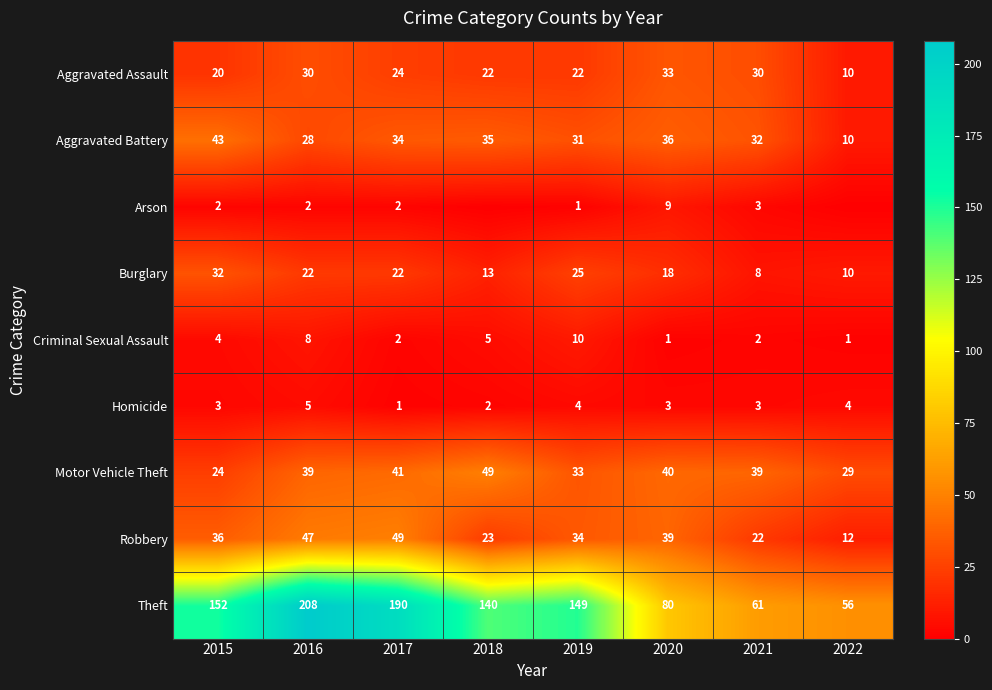

At how many categories does at least one series exceed 116?

5